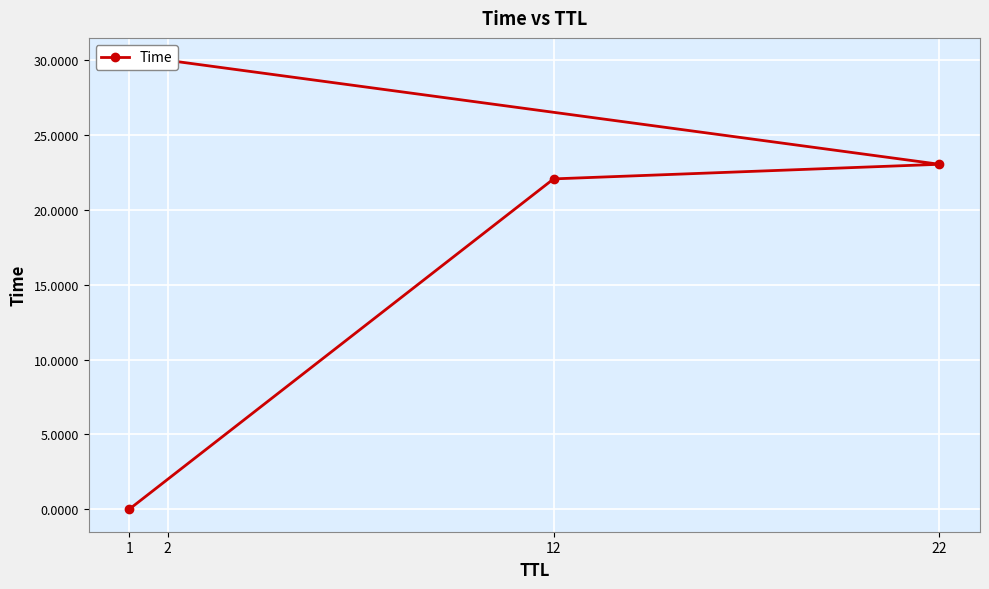

What is the label of the 4th point from the left?

2